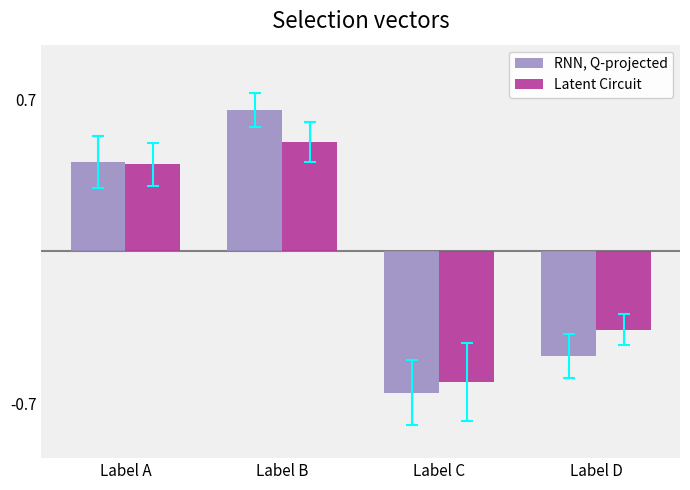

How many values in Latent Circuit are above zero?

2